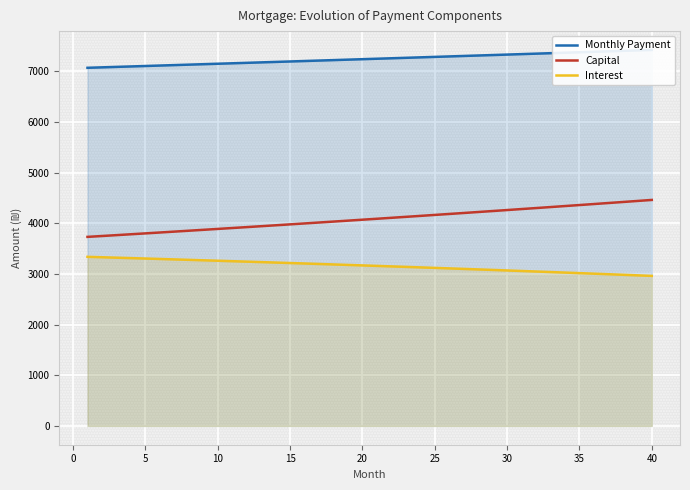

How many distinct data groups are displayed?

3